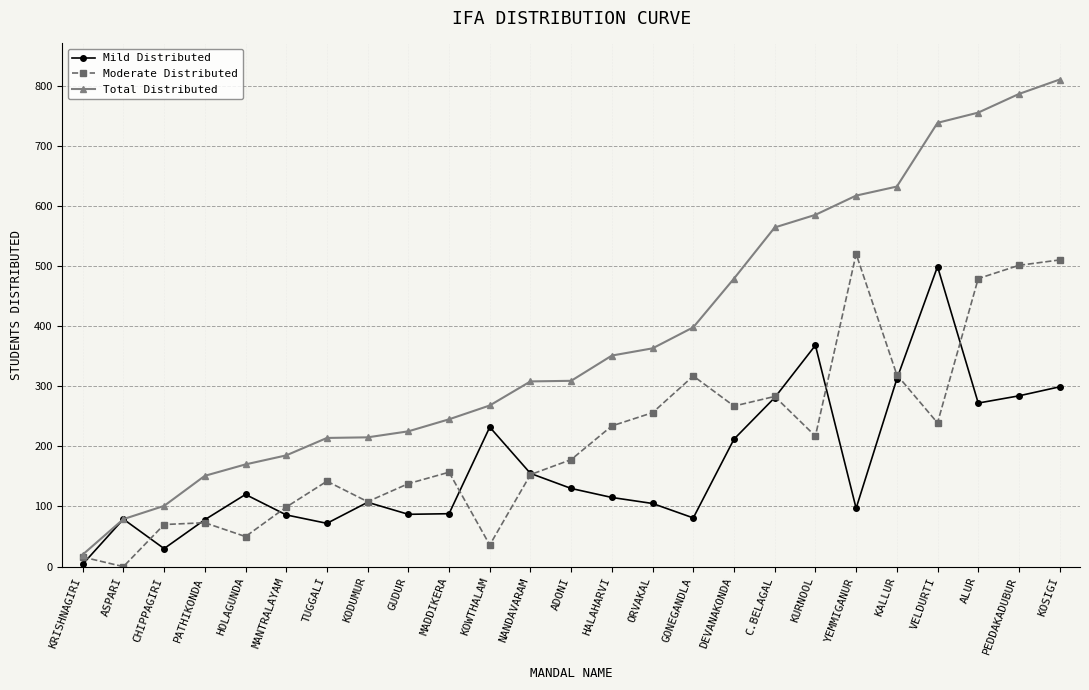

The value of Total Distributed at ADONI is 493. True or false?

False